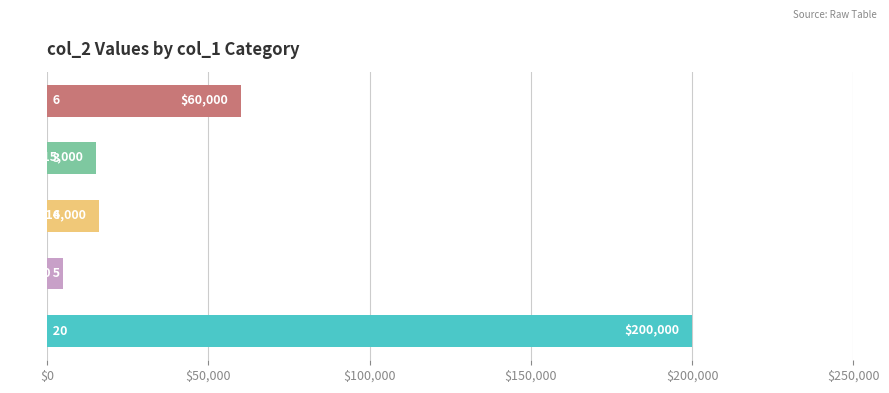

What is the minimum value shown in the chart?

5000